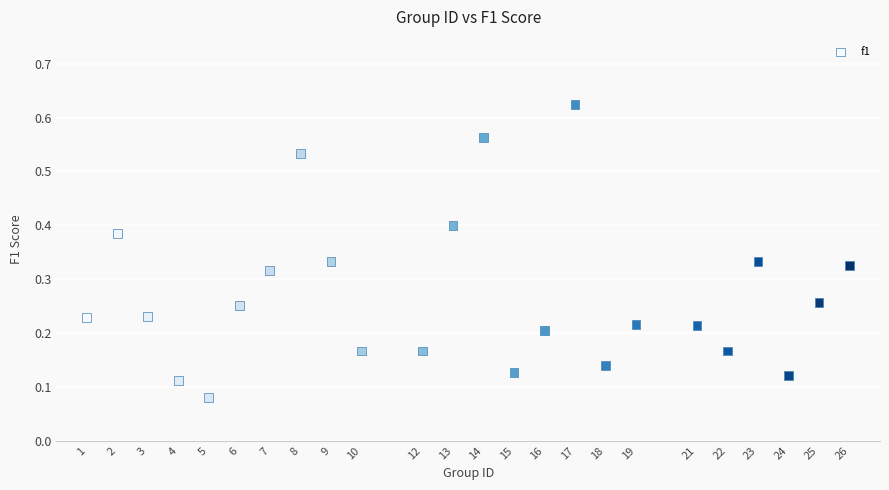

How many data points are displayed?

24